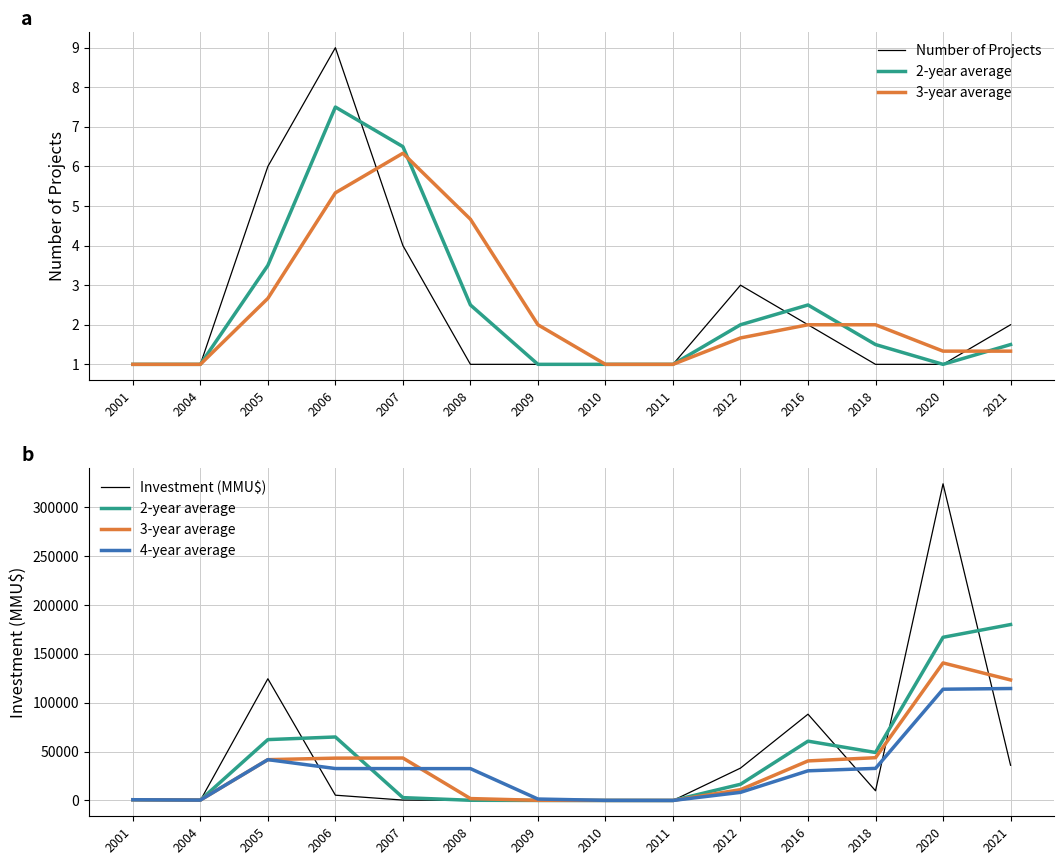

How many times do 3-year average and 2-year average cross each other?

4